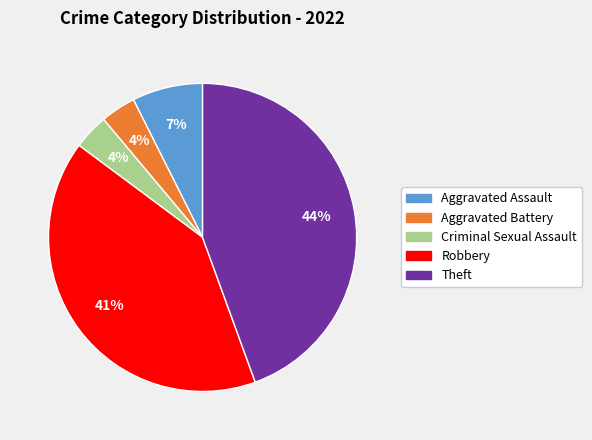

How many segments does this pie chart have?

5